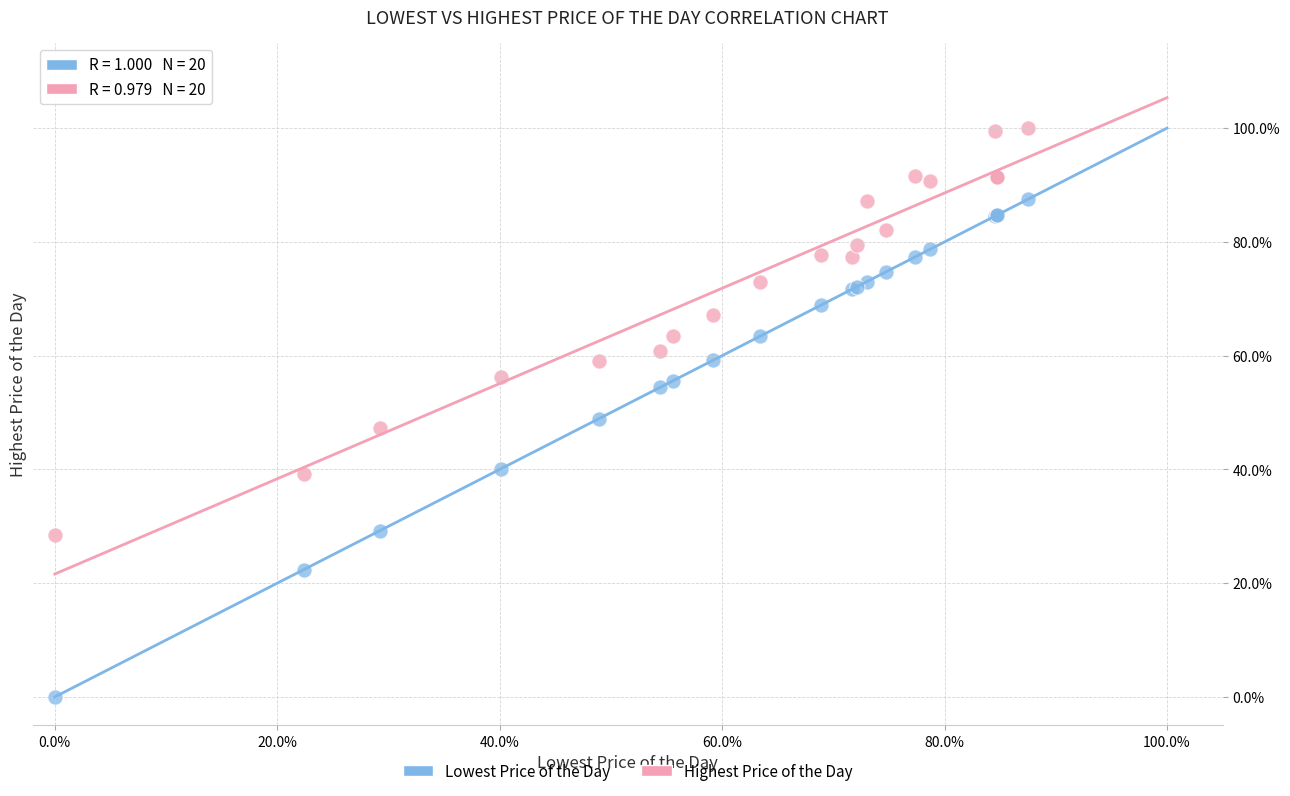

Which series contains the lowest Y value?

Lowest Price of the Day